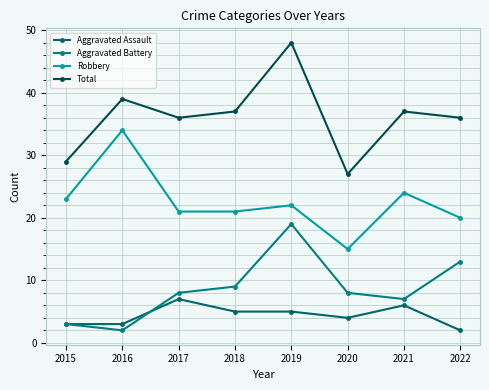

Read the Total value at 2019, to the nearest 10.

50